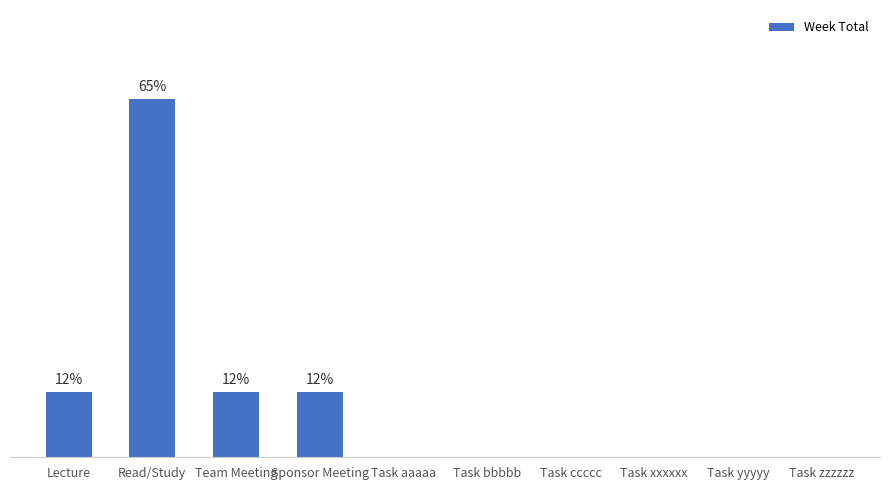

Are the bars horizontal?

No